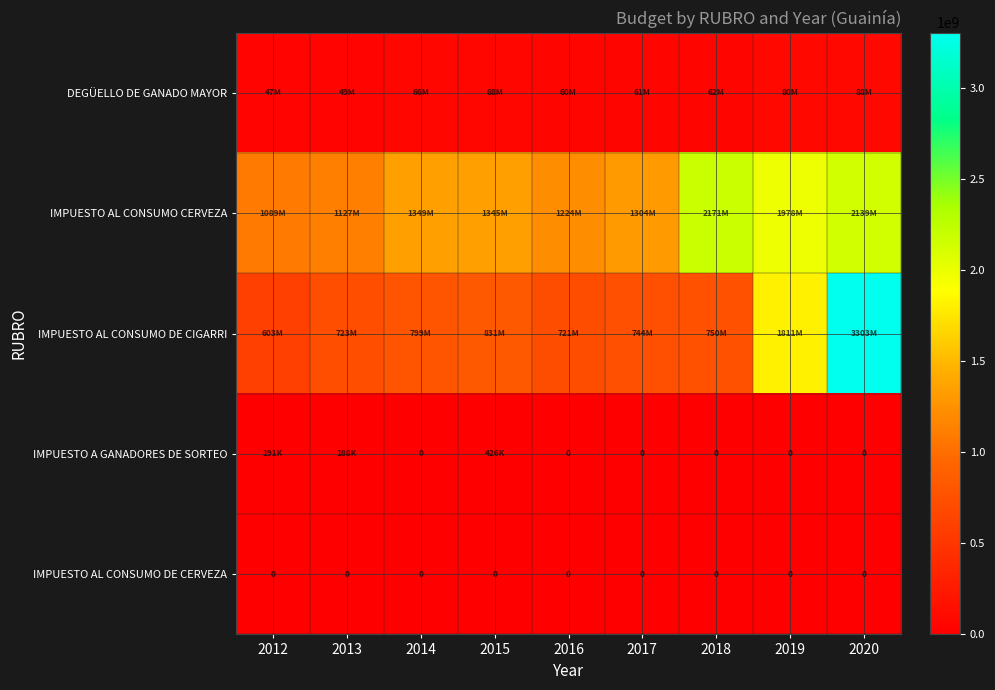

Read the IMPUESTO AL CONSUMO CERVEZA value at 2019.

1977929328.7